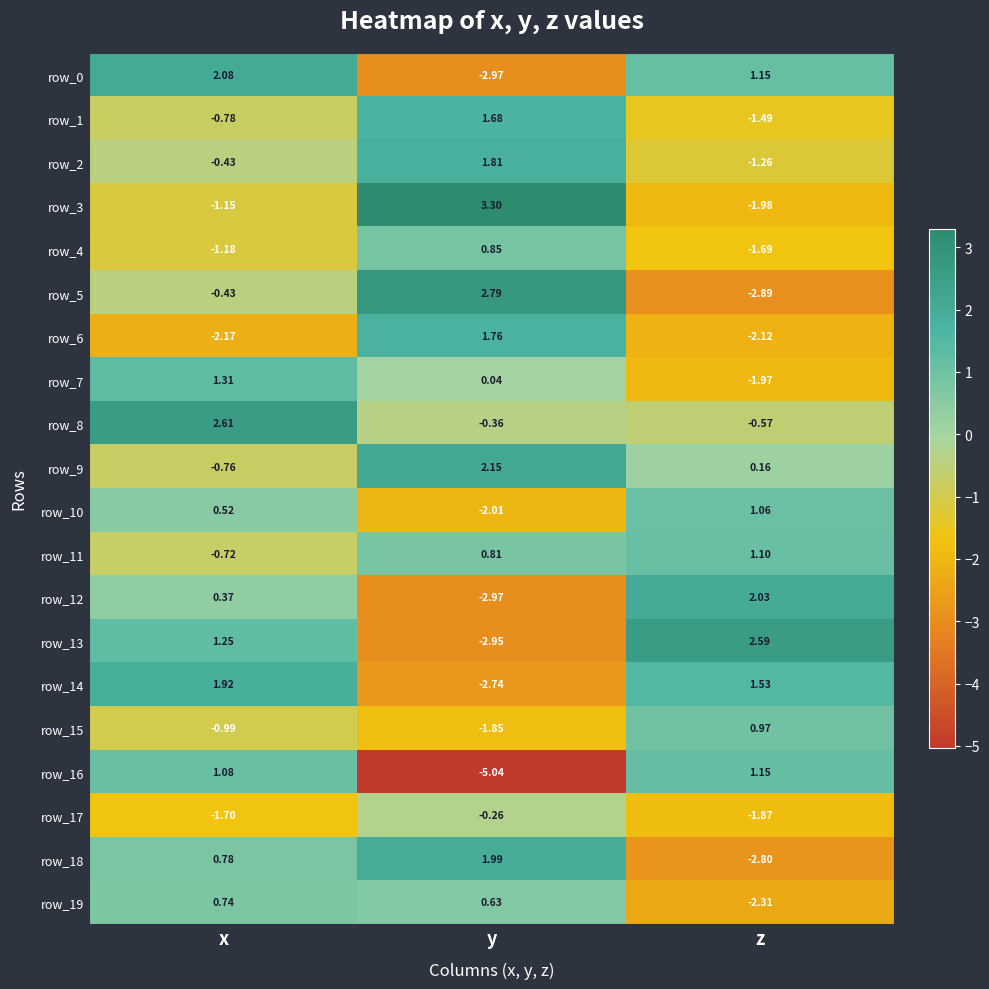

Which label corresponds to the largest value in the chart?

y